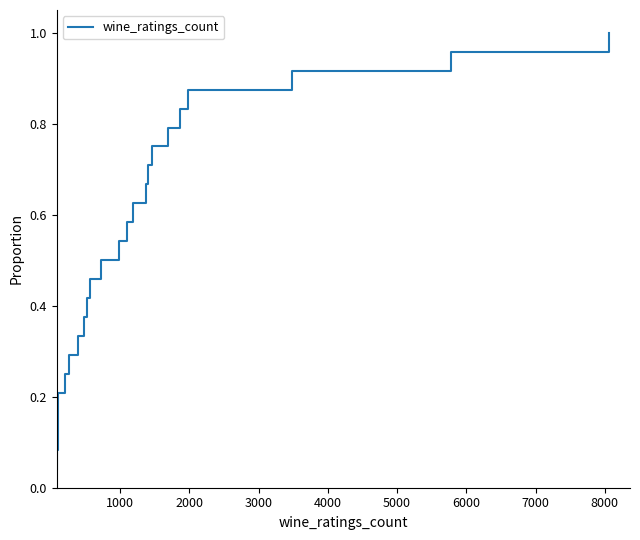

Does the chart have visible grid lines?

No